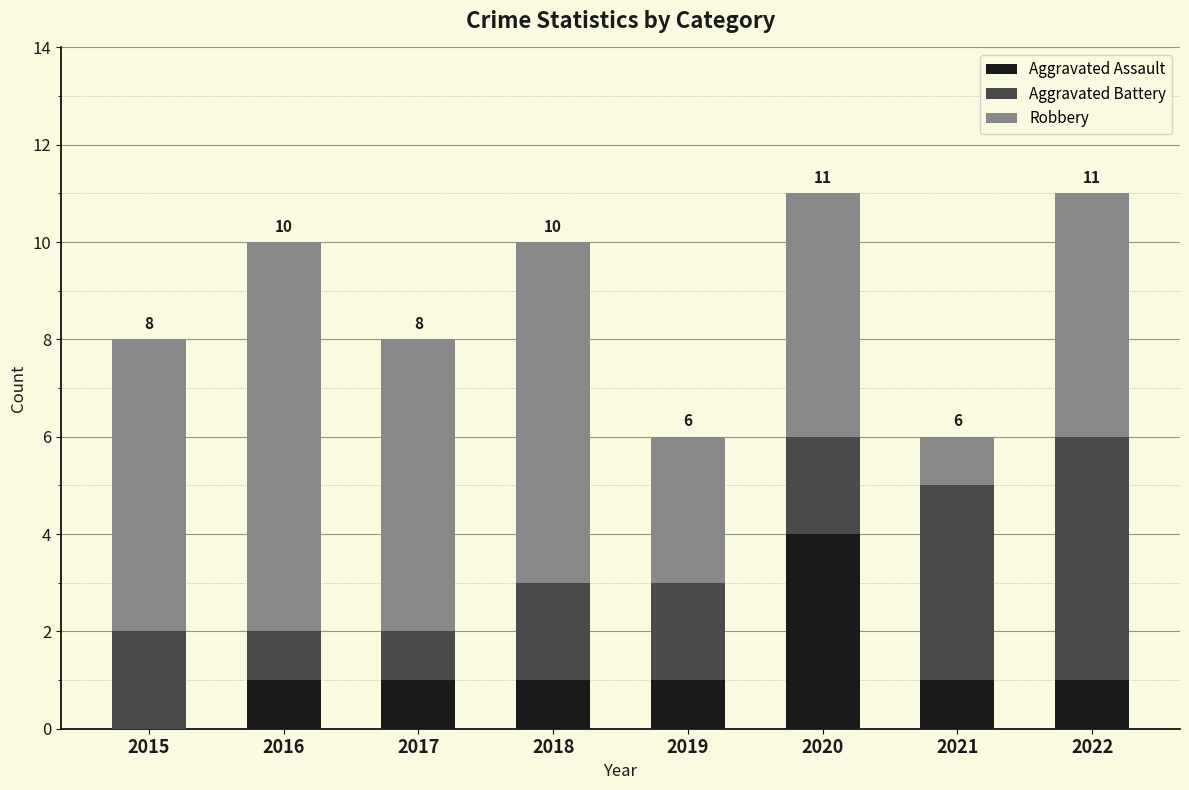

The Aggravated Assault series shows 7 at 2020. True or false?

False